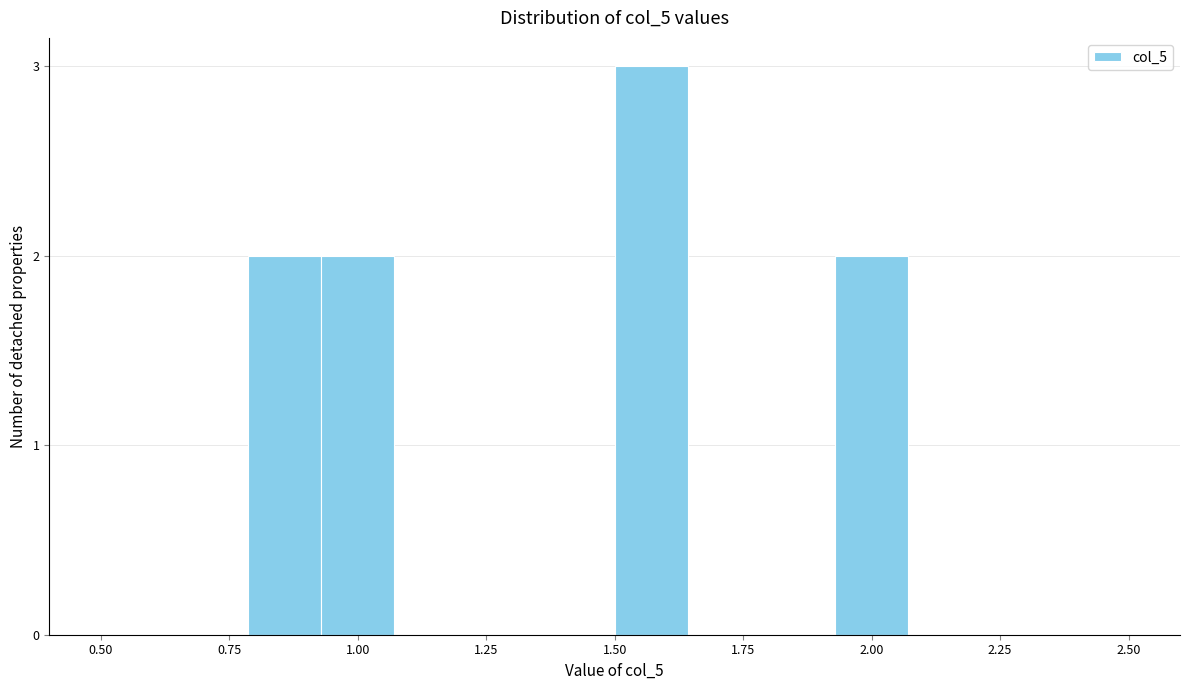

Around what value on the x-axis is the tallest bar? Give the approximate position of its centre, as read against the axis.

1.55